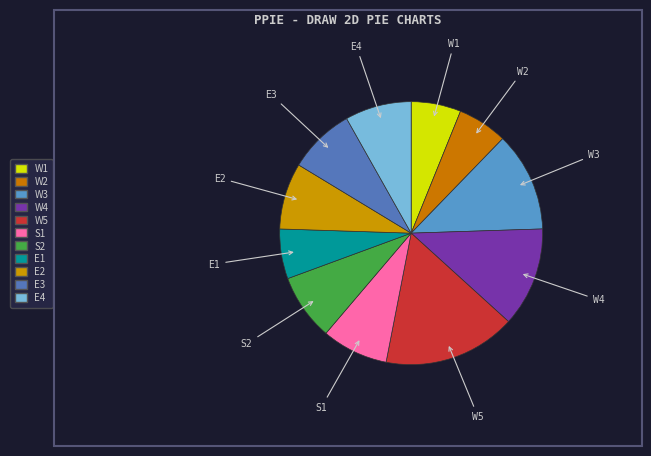

The W4 slice represents 12% of the pie. True or false?

True